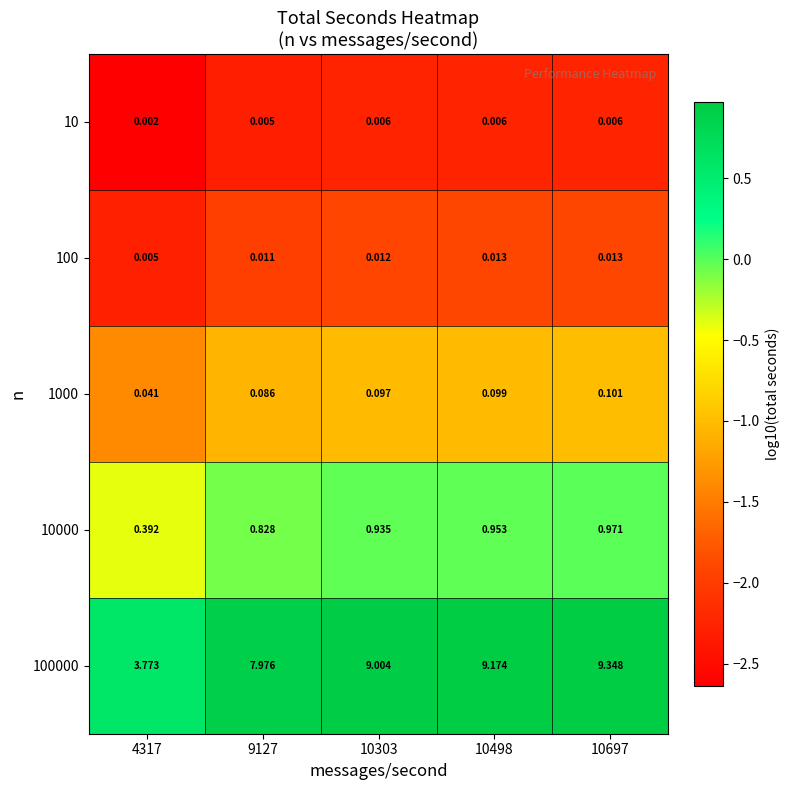

Is the value of 100000 at 10697 greater than the value of 1000 at 10303?

Yes